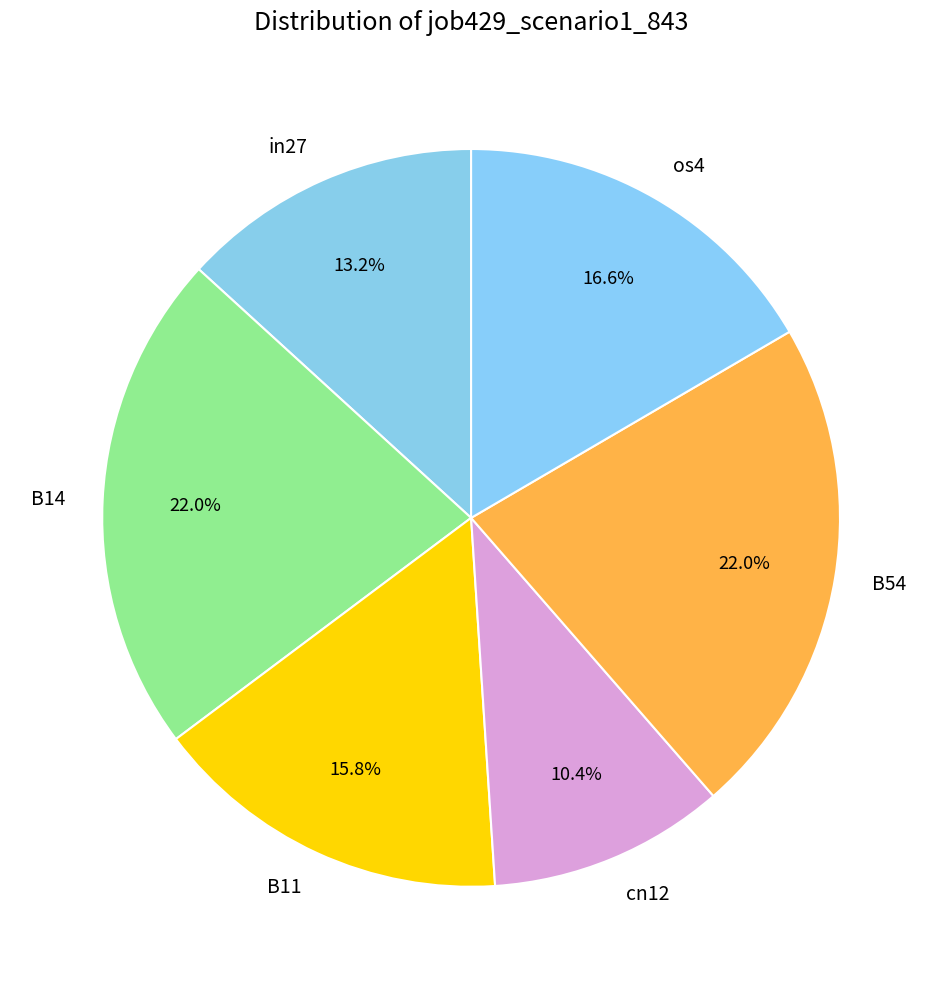

To the nearest percent, what is the difference between the largest and smallest slice percentages?

12%